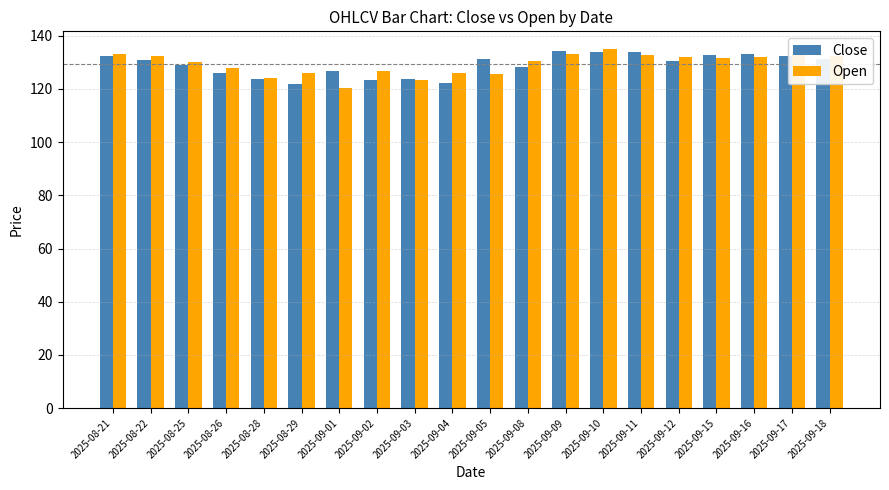

What is the spread (max minus min) of values at 2025-09-16?

1.0